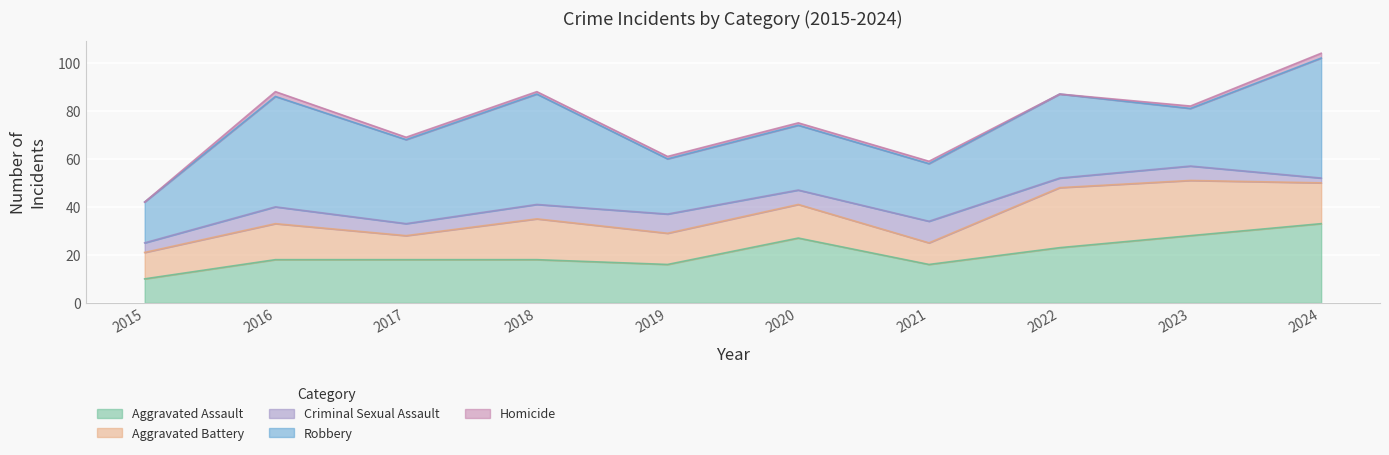

Which category has the lowest value in the Aggravated Assault series?

2015